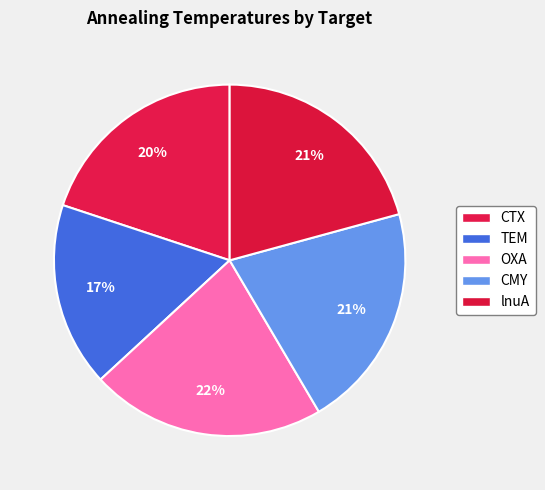

Count the number of slices in the pie.

5